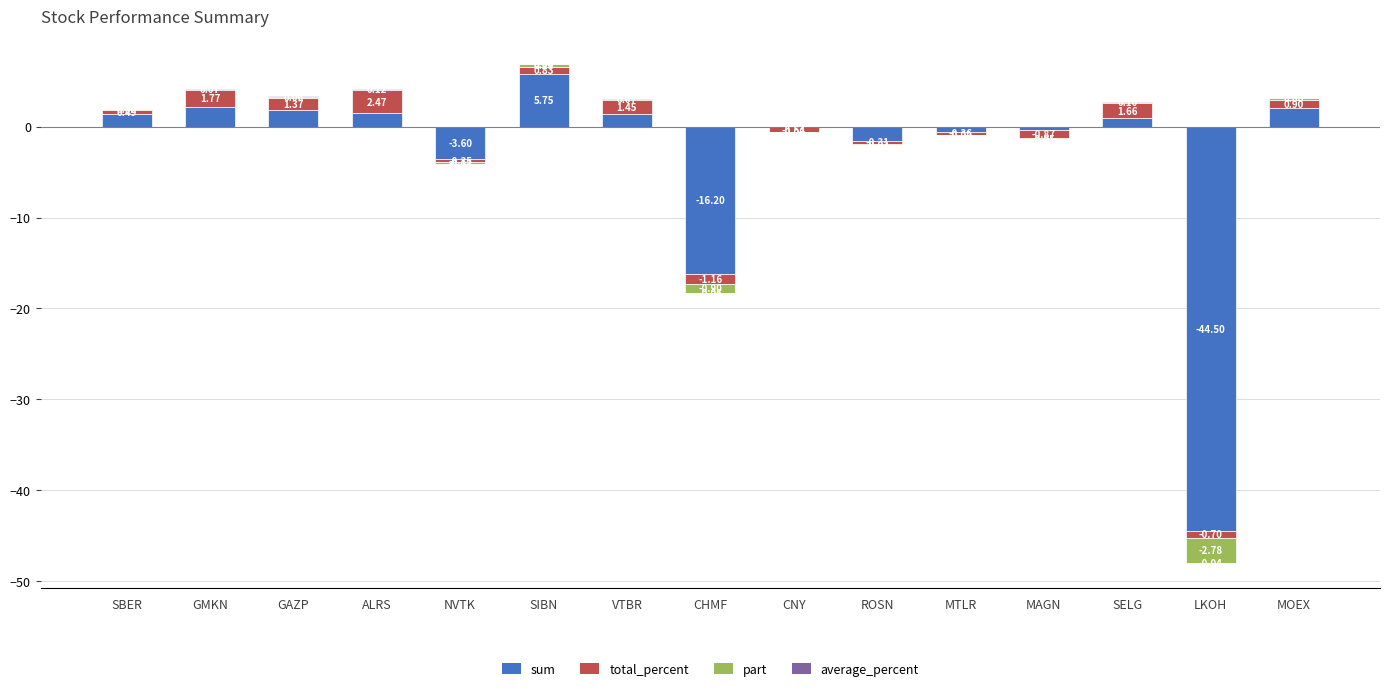

Reading left to right, extract all data points from this chart.

sum: 1.4	2.2	1.8	1.5	-3.6	5.8	1.4	-16.2	-0.1	-1.6	-0.6	-0.4	0.9	-44.5	2.1
total_percent: 0.5	1.8	1.4	2.5	-0.3	0.8	1.4	-1.2	-0.5	-0.3	-0.4	-0.9	1.7	-0.7	0.9
part: 0.0	0.1	0.1	0.1	-0.2	0.3	0.1	-0.9	-0.0	-0.1	-0.0	-0.0	0.1	-2.8	0.1
average_percent: 0.0	0.1	0.1	0.1	-0.0	0.0	0.1	-0.1	-0.0	-0.0	-0.0	-0.1	0.1	-0.0	0.1